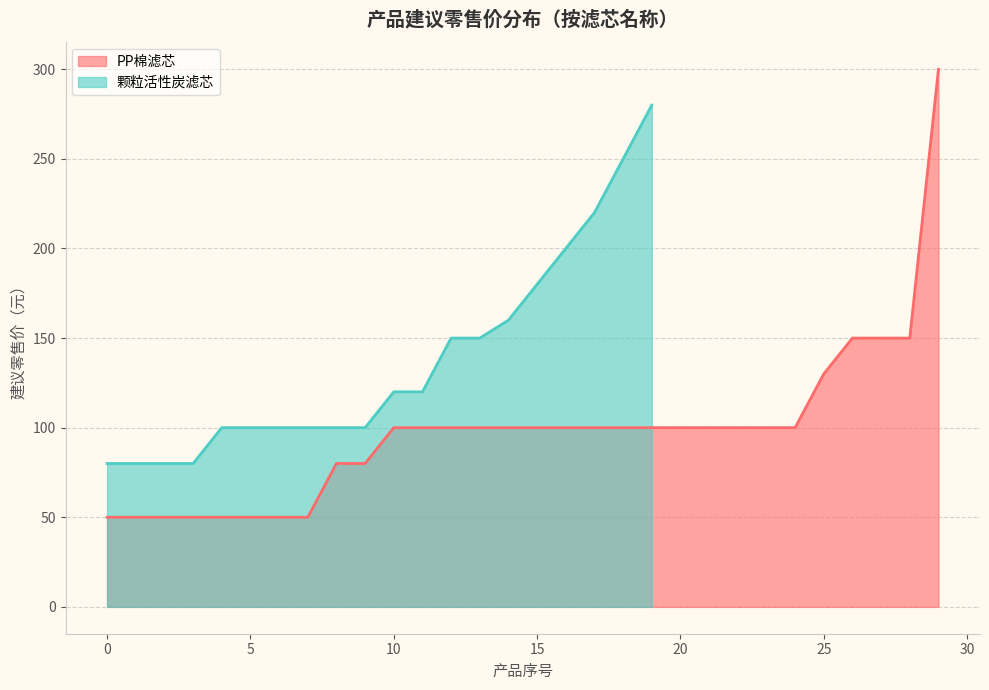

How many values are below 120?

10